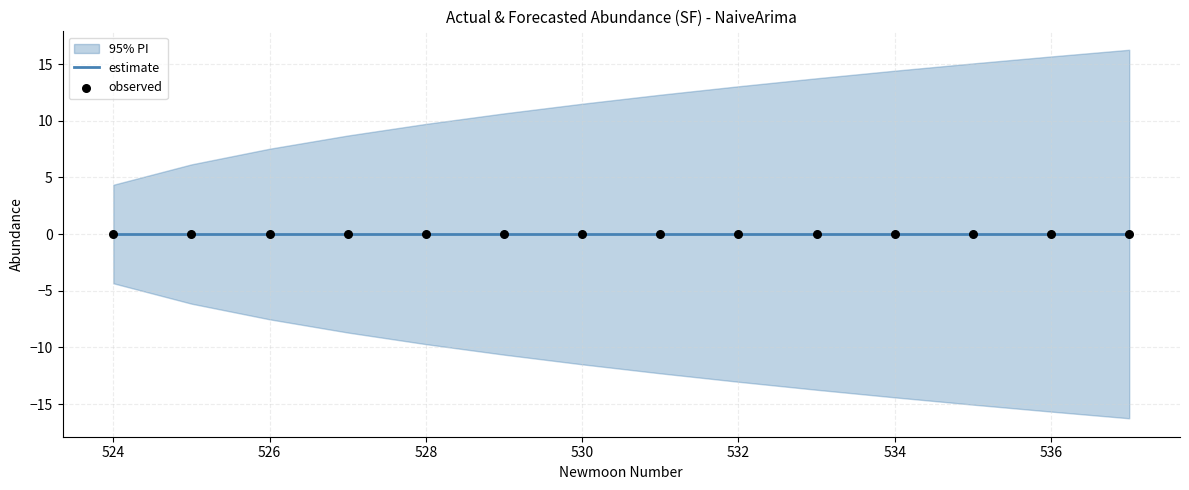

Which series contains the lowest Y value?

lower_pi